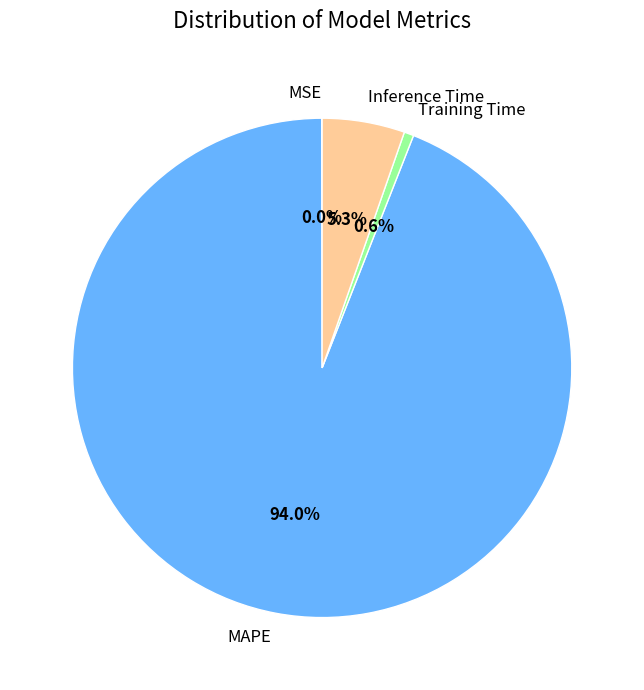

Which category has the biggest portion of the pie?

MAPE